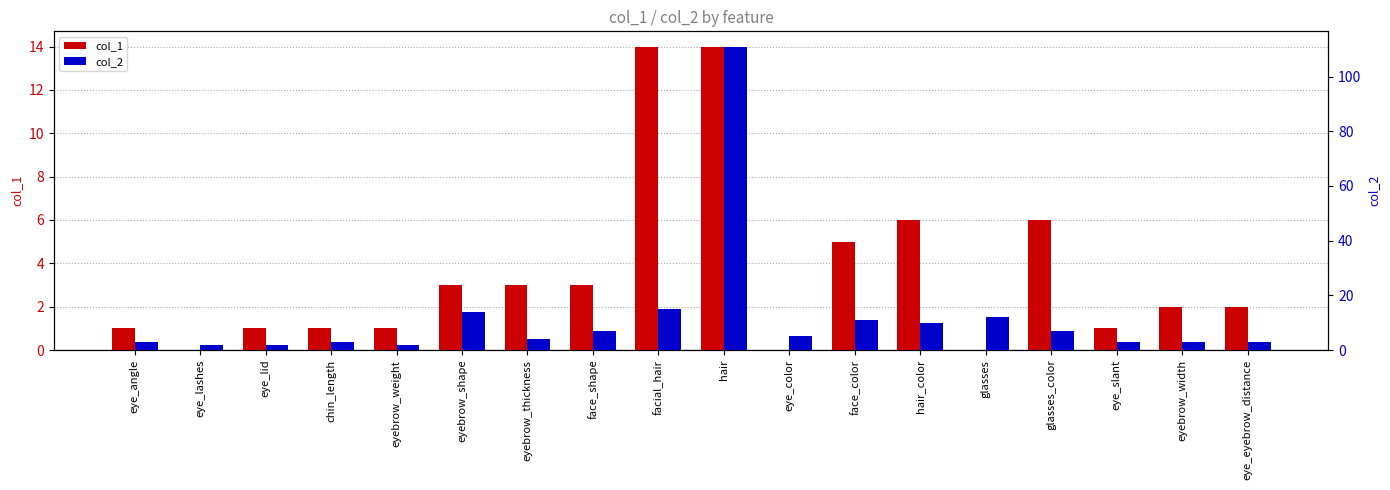

At which category is the sum across all series the highest?

hair